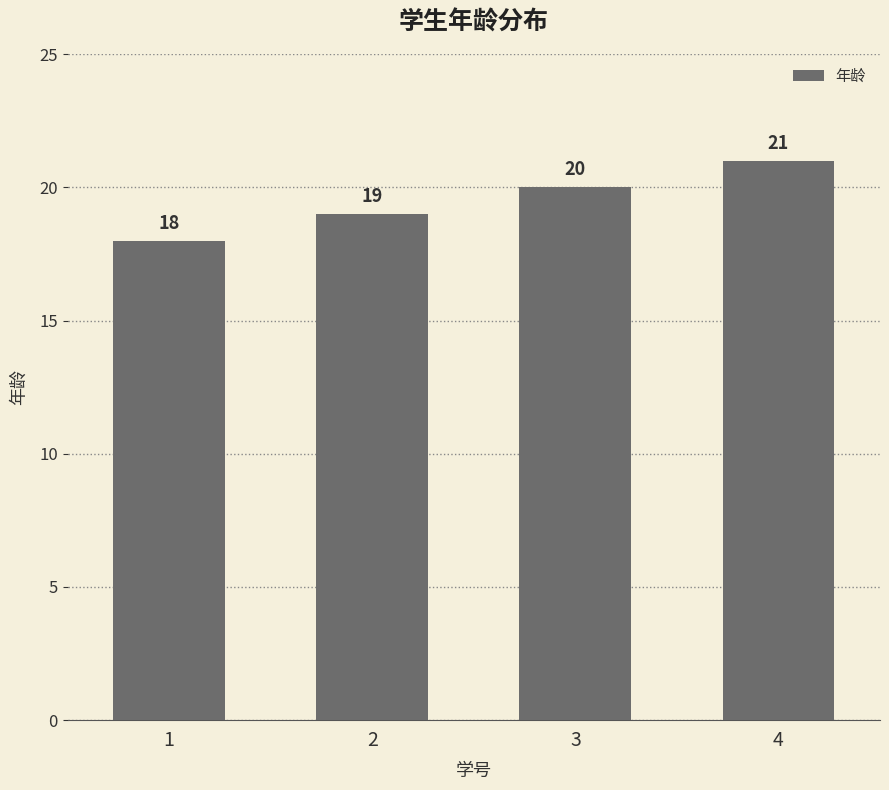

What is the greatest value displayed?

21